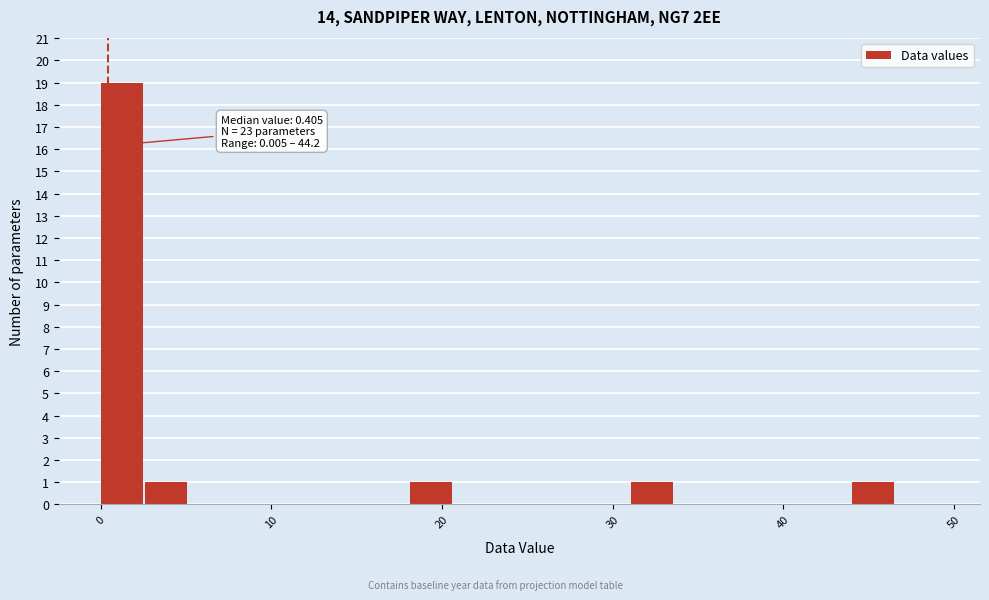

Around what value on the x-axis is the tallest bar? Give the approximate position of its centre, as read against the axis.

1